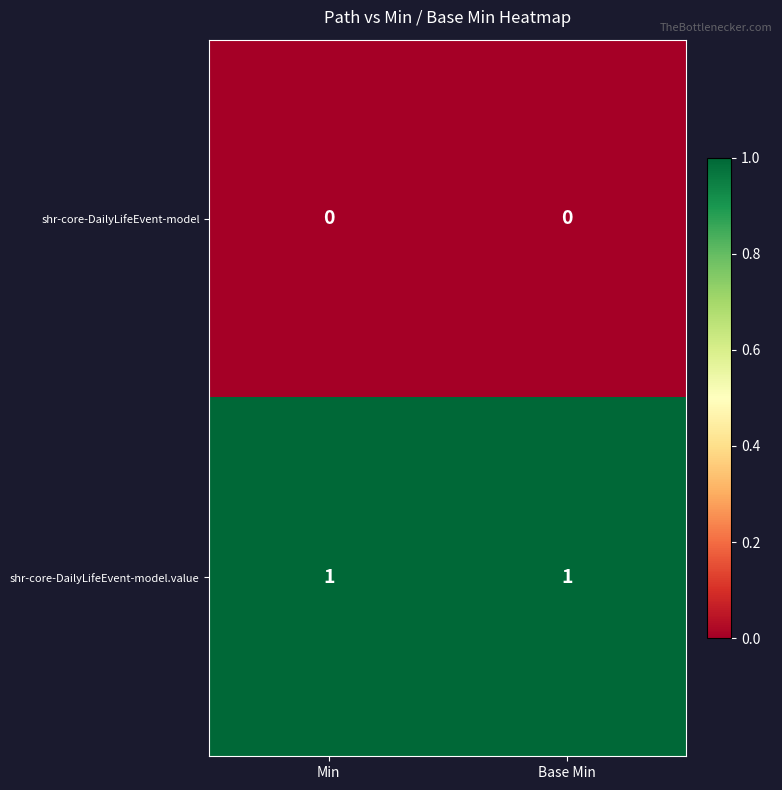

Is the value of shr-core-DailyLifeEvent-model at Base Min greater than the value of shr-core-DailyLifeEvent-model.value at Base Min?

No